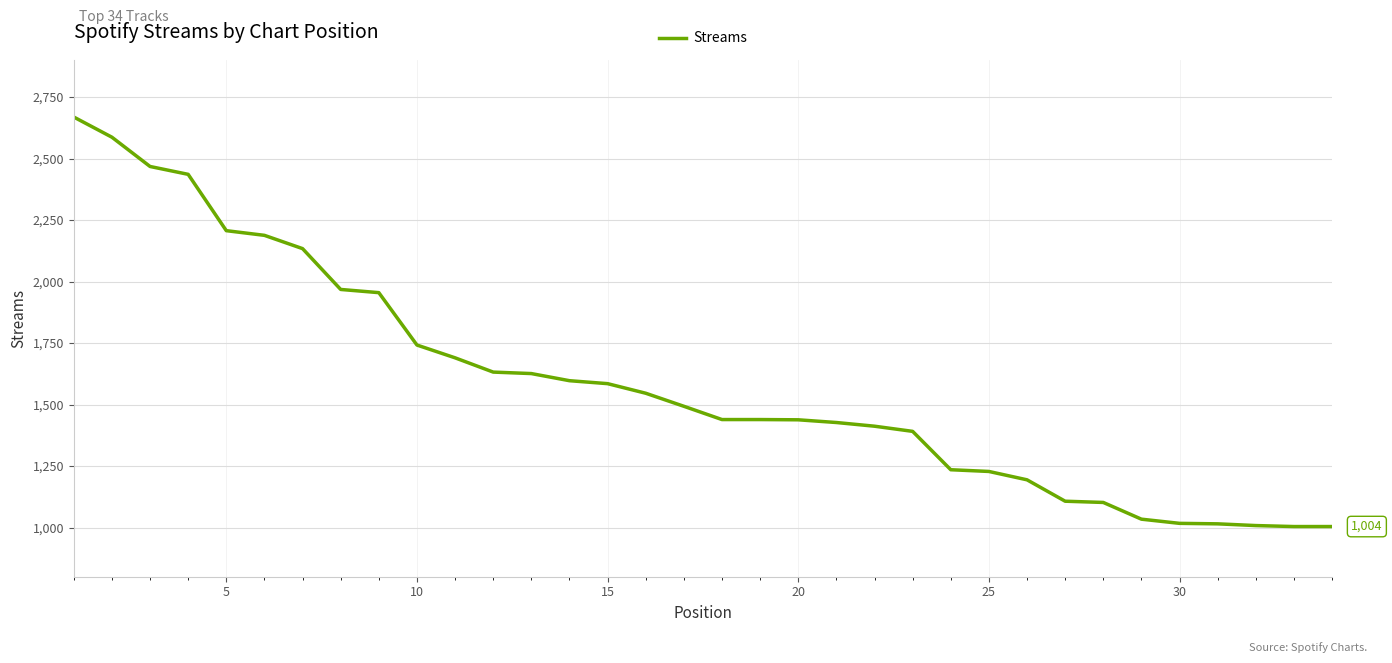

What is the difference between the maximum and minimum values?

1665